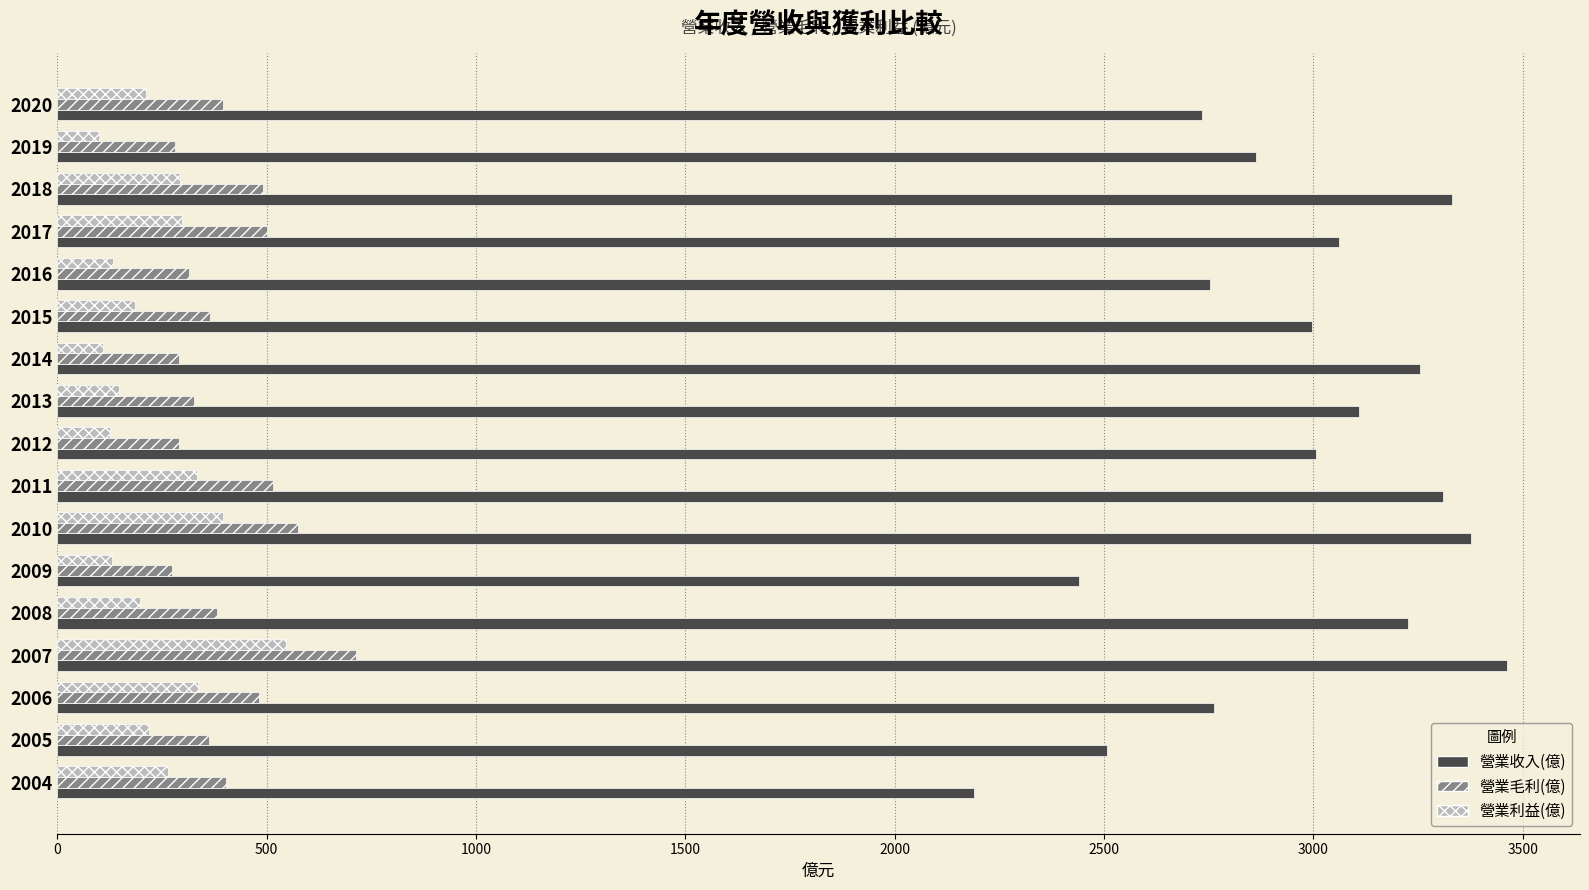

Rank the series at 2019 from highest to lowest value.

營業收入(億), 營業毛利(億), 營業利益(億)